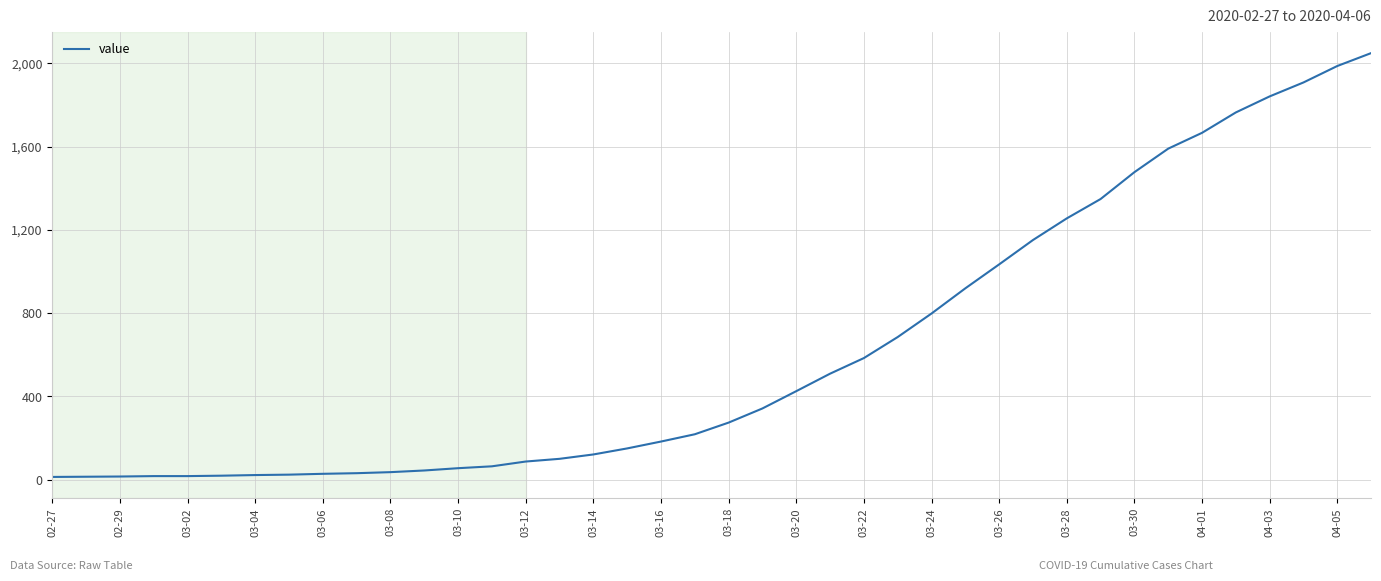

What is the greatest value displayed?

2049